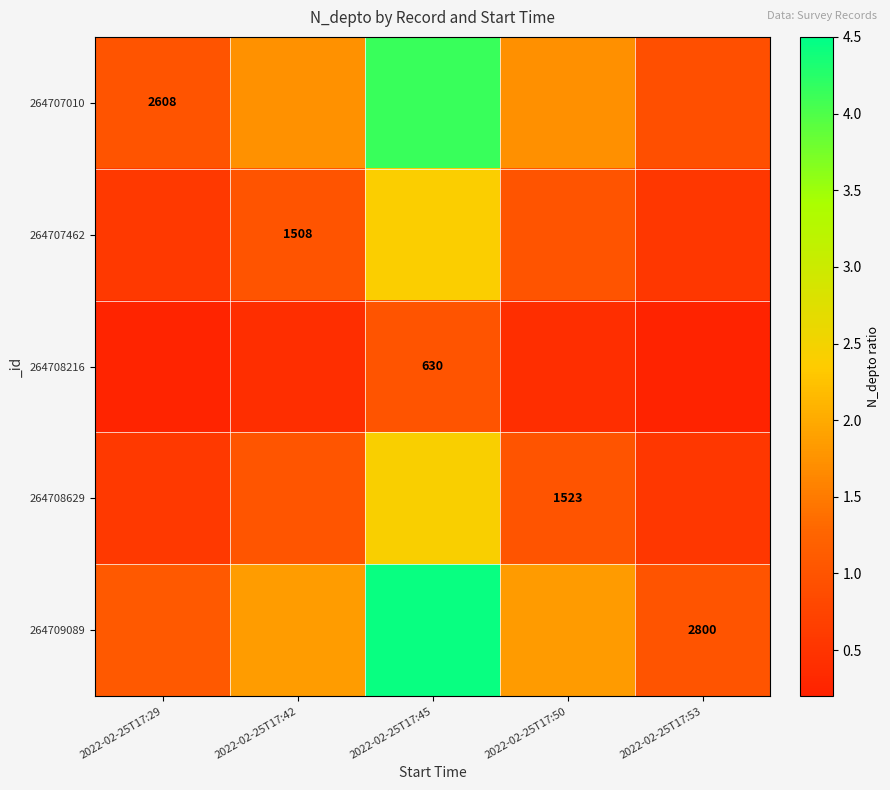

Is the value of 264708629 at 2022-02-25T17:50 greater than the value of 264708216 at 2022-02-25T17:42?

Yes